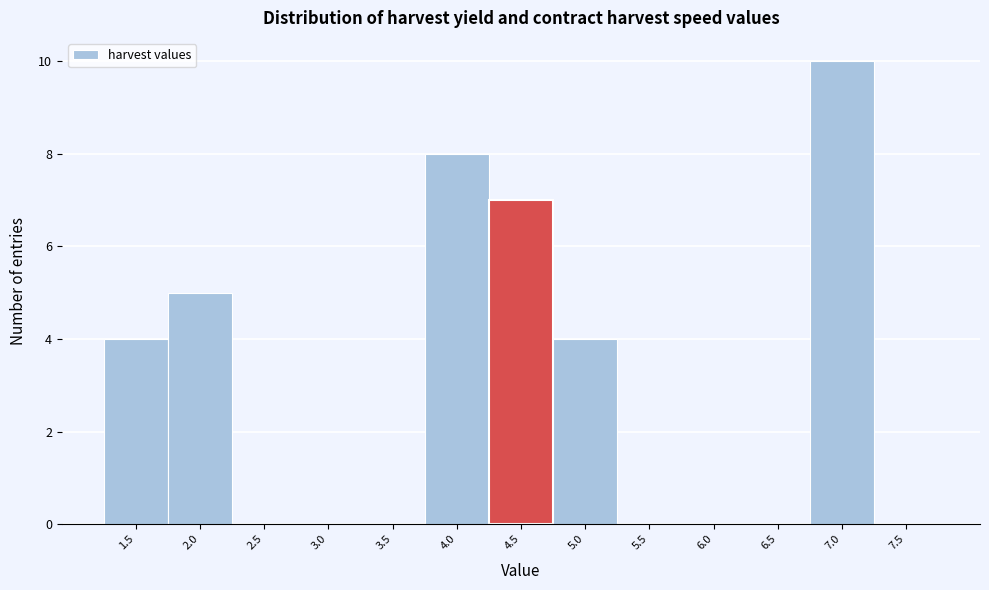

Reading left to right, transcribe all the data shown in this chart.

1.5=4	2.0=5	2.5=0	3.0=0	3.5=0	4.0=8	4.5=7	5.0=4	5.5=0	6.0=0	6.5=0	7.0=10	7.5=0